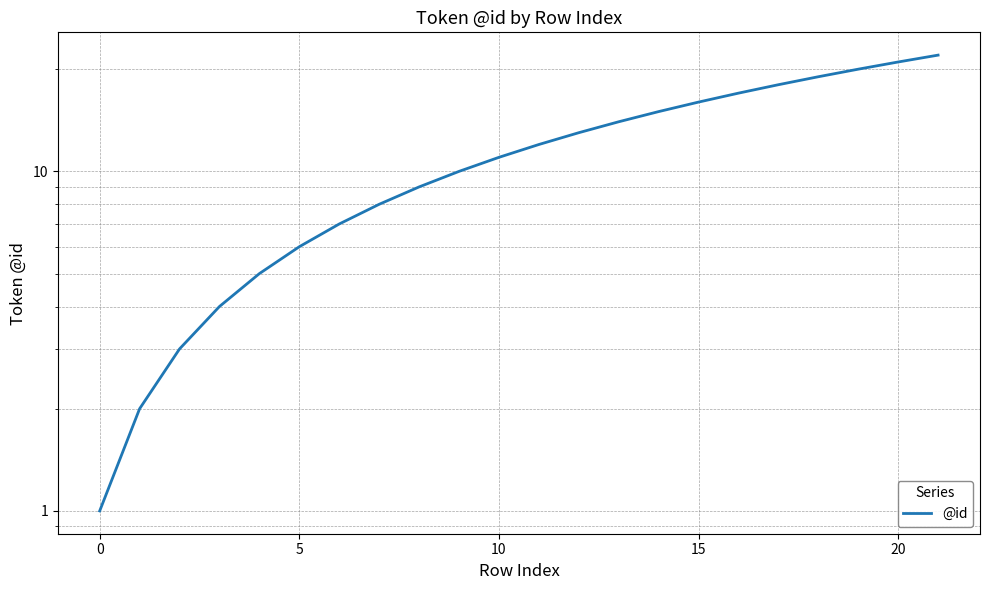

Does the chart display data point markers on the line(s)?

No